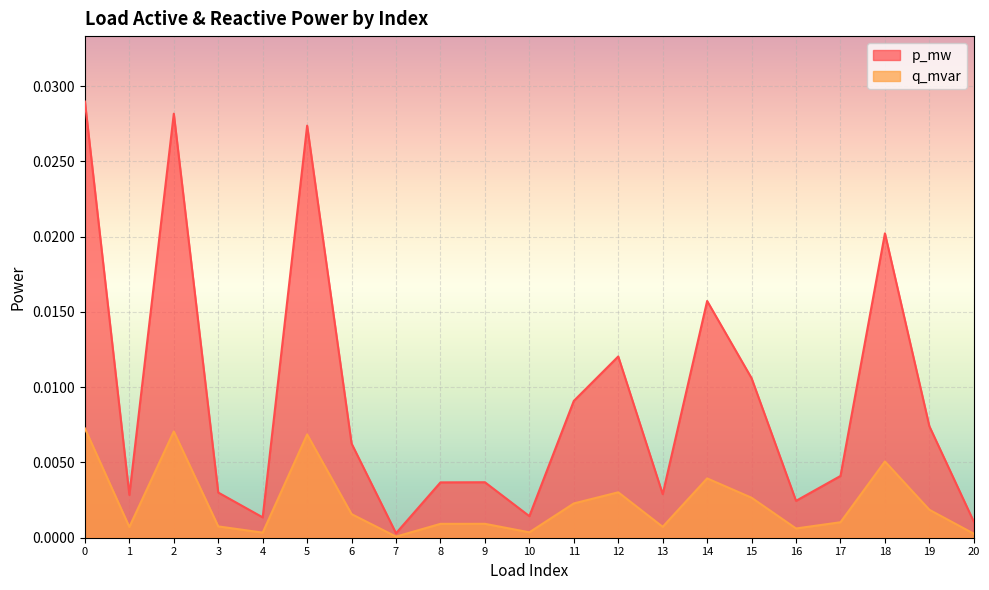

Rank the categories by q_mvar value from highest to lowest.

0, 2, 5, 18, 14, 12, 15, 11, 19, 6, 17, 9, 8, 3, 13, 1, 16, 10, 4, 20, 7